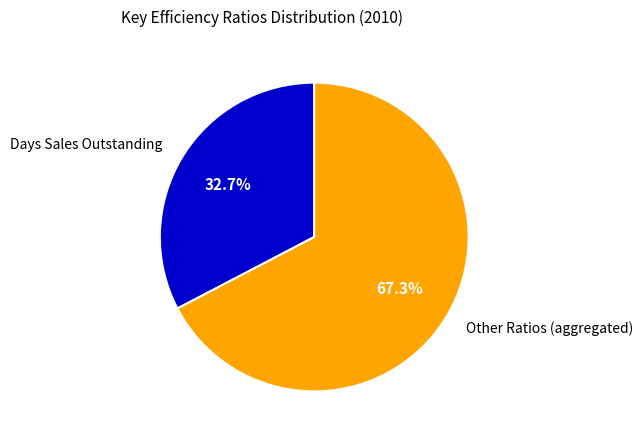

Do Days Sales Outstanding and Other Ratios (aggregated) together represent more than half of the pie?

Yes